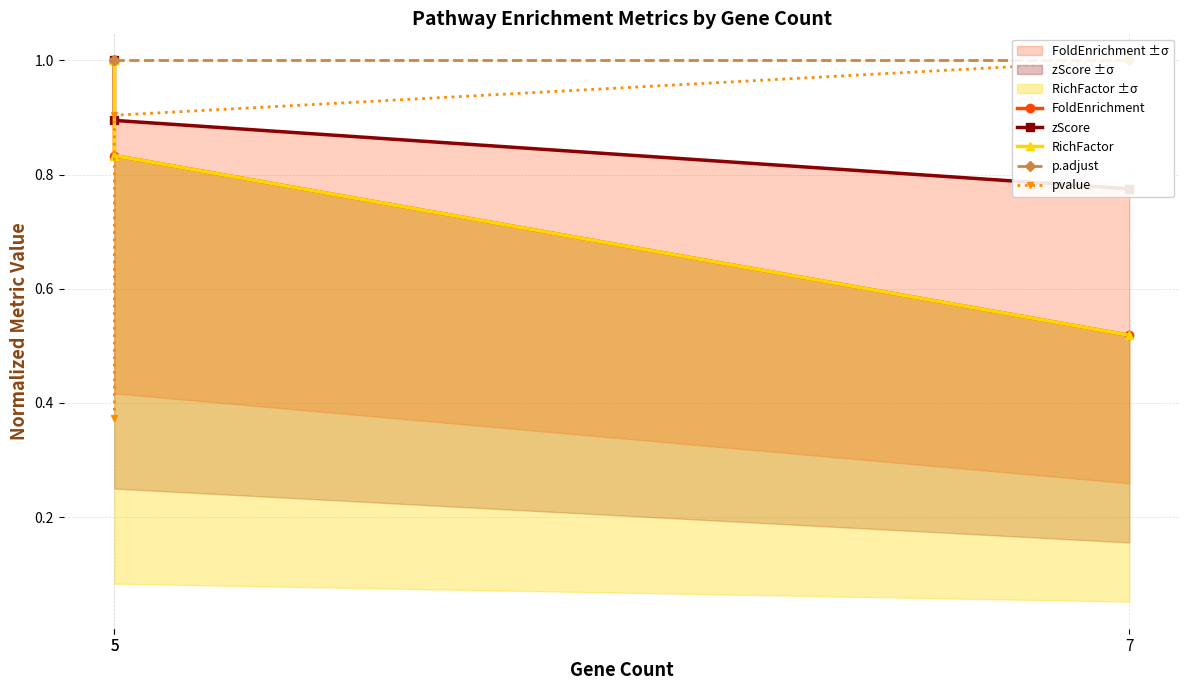

At which category does the chart reach its minimum across all series?

5